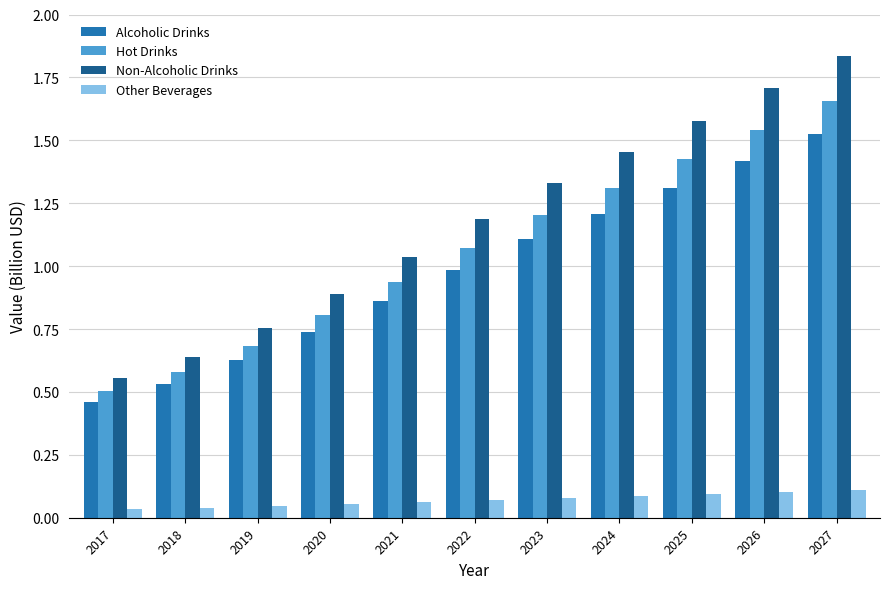

Rank the series by their maximum value, from highest to lowest.

Non-Alcoholic Drinks, Hot Drinks, Alcoholic Drinks, Other Beverages